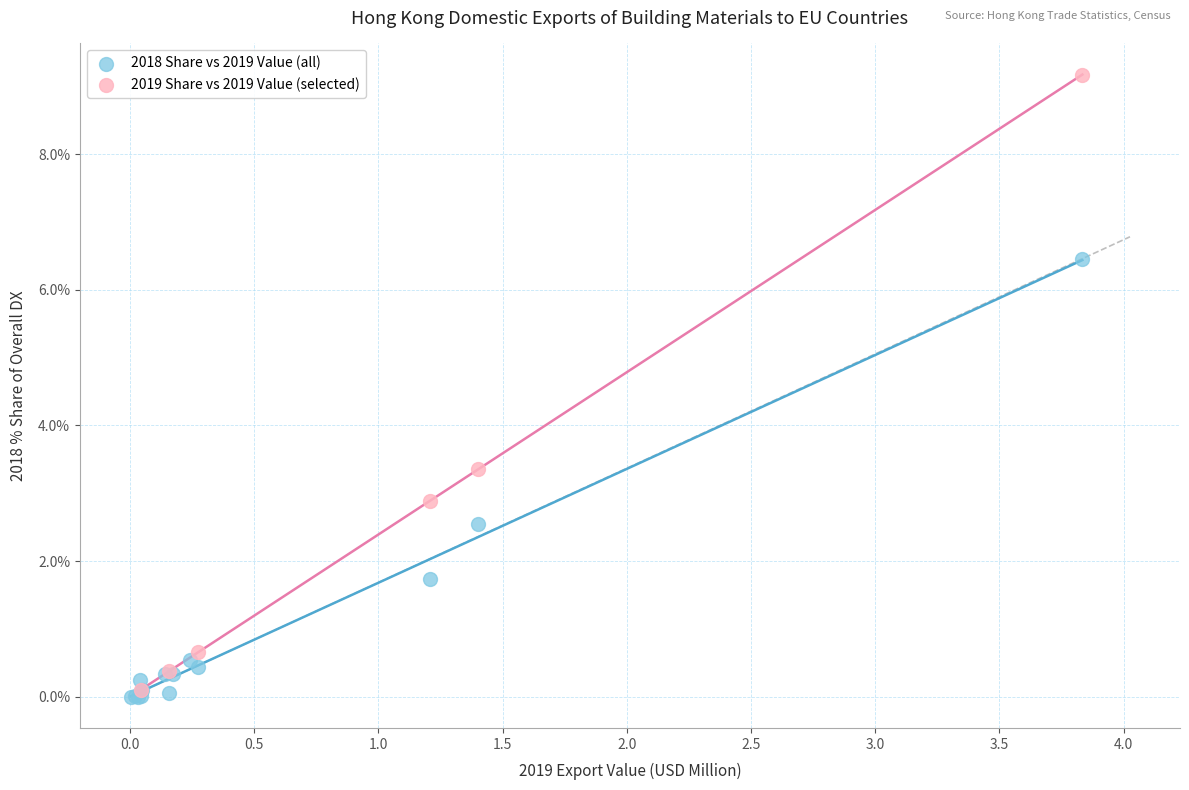

Which series reaches the maximum Y coordinate?

2019 Share vs 2019 Value (selected)